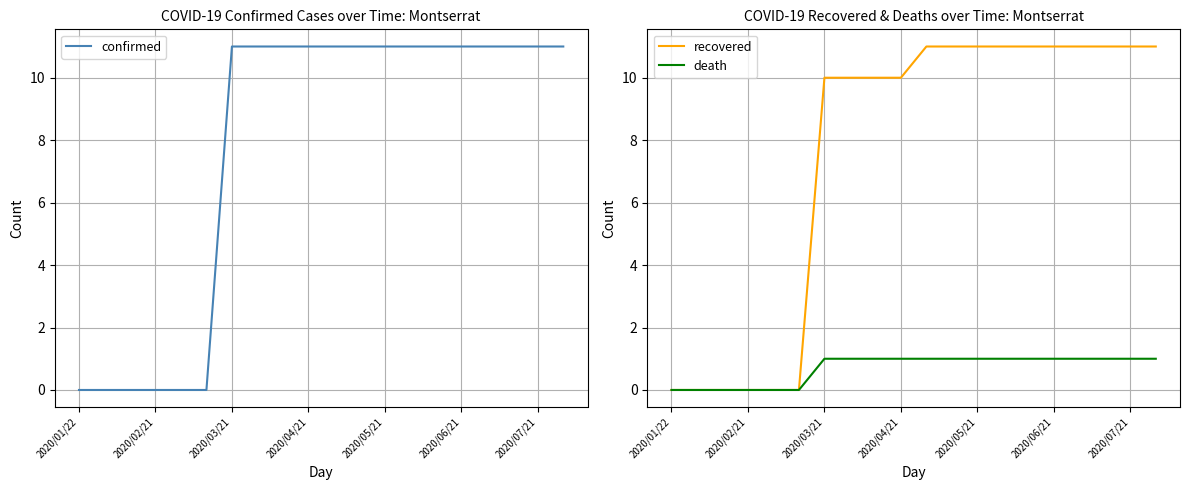

What is the value of the death point at the 12th from the left?

1